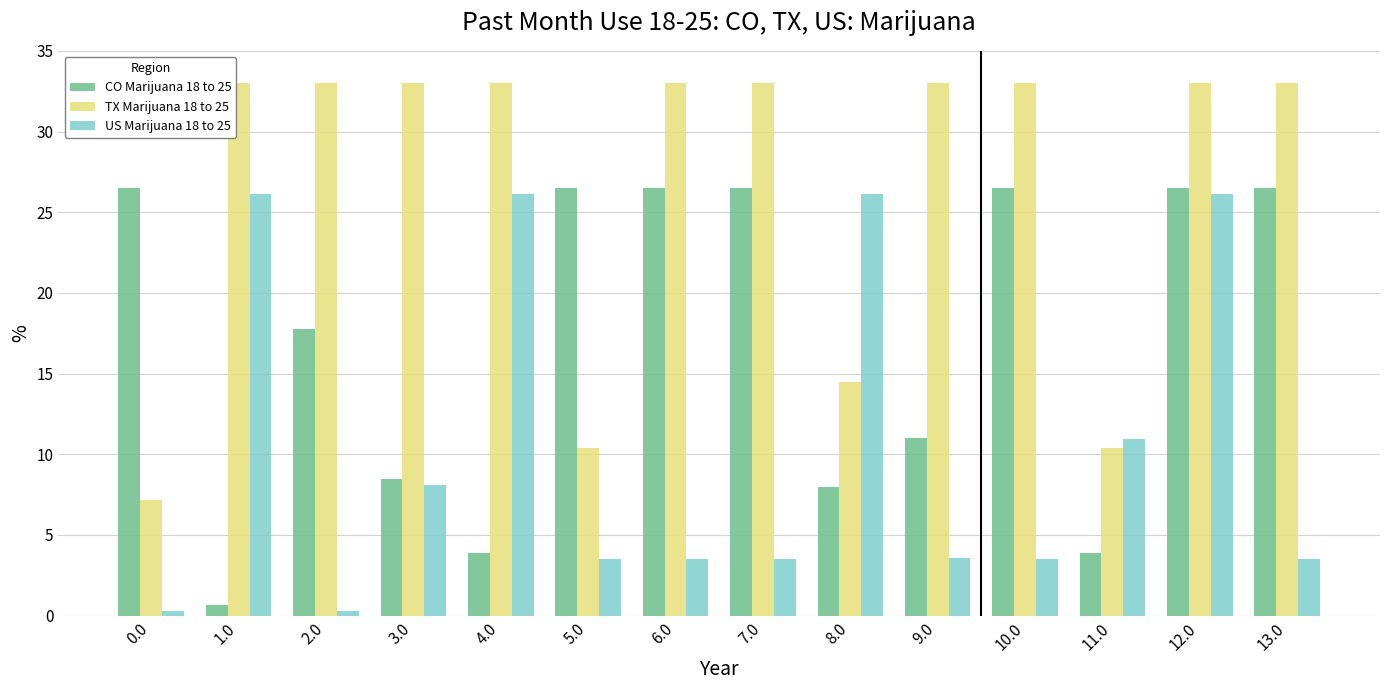

What position from the left is 3.0?

4